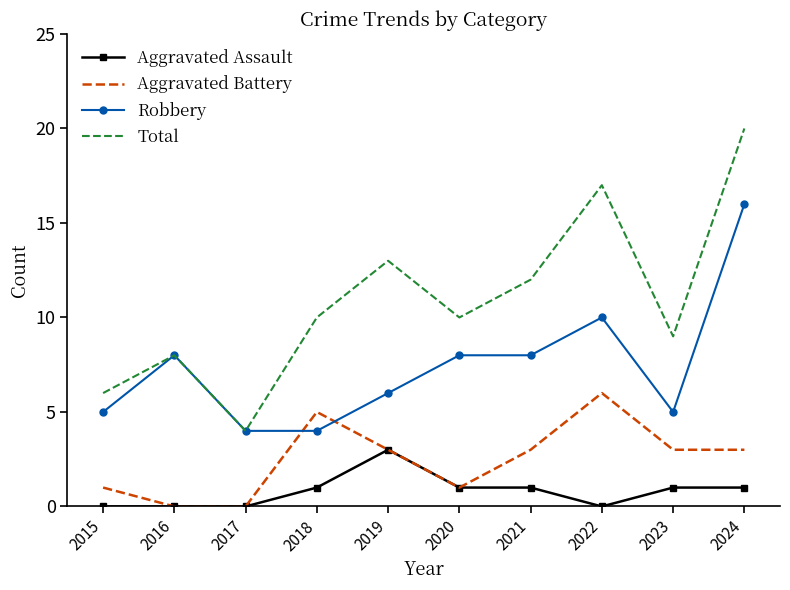

At which category is the sum across all series the highest?

2024